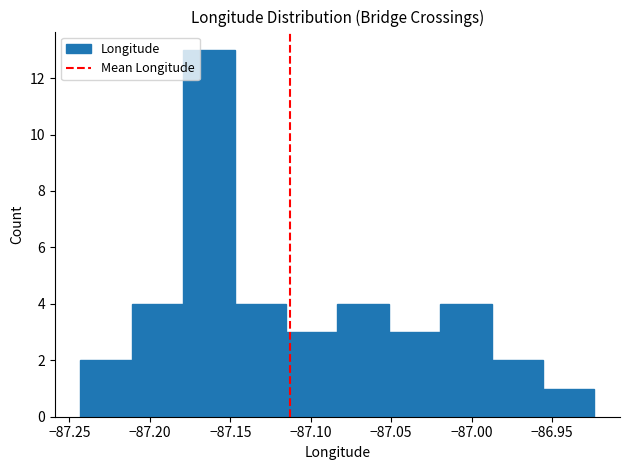

How tall is the bar that spans -87.180 to -87.145 on the x-axis? Neither the bar edges nor the heights are printed on the chart, so give them approximately, as read against the axes.

13